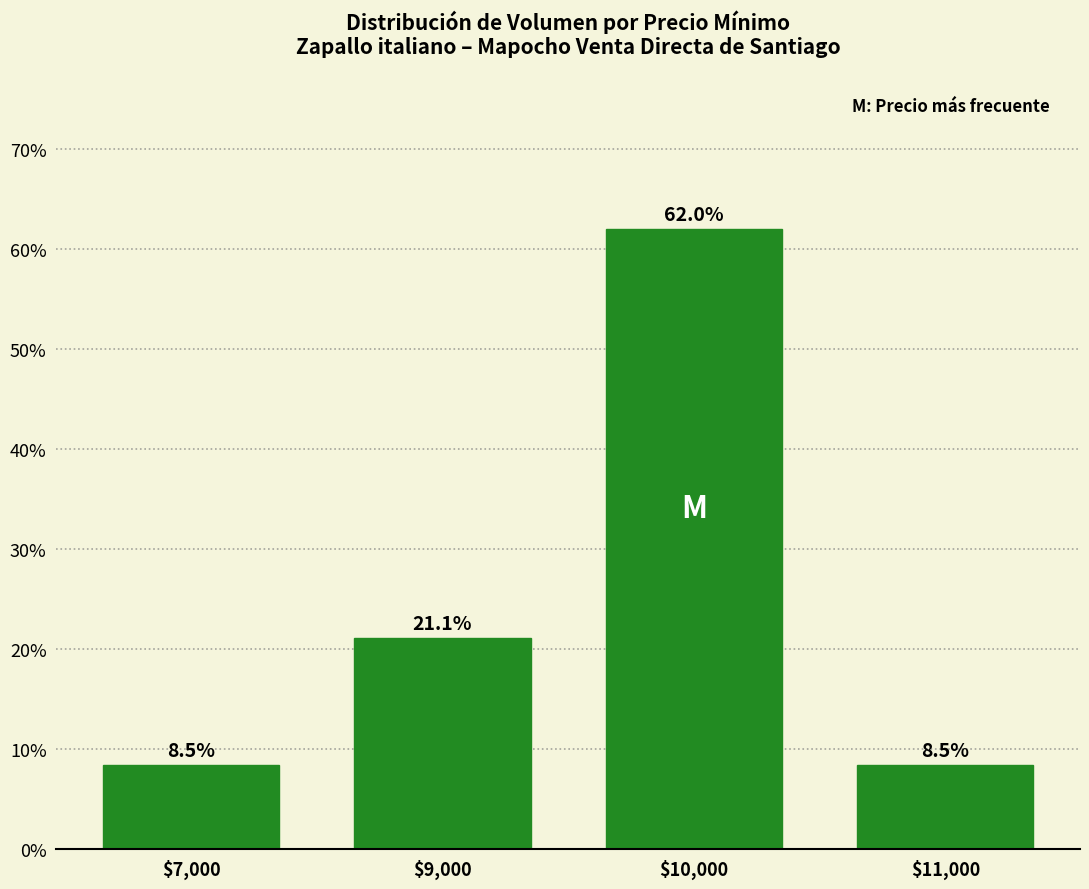

The chart shows a value of 92.3 at $10,000. True or false?

False